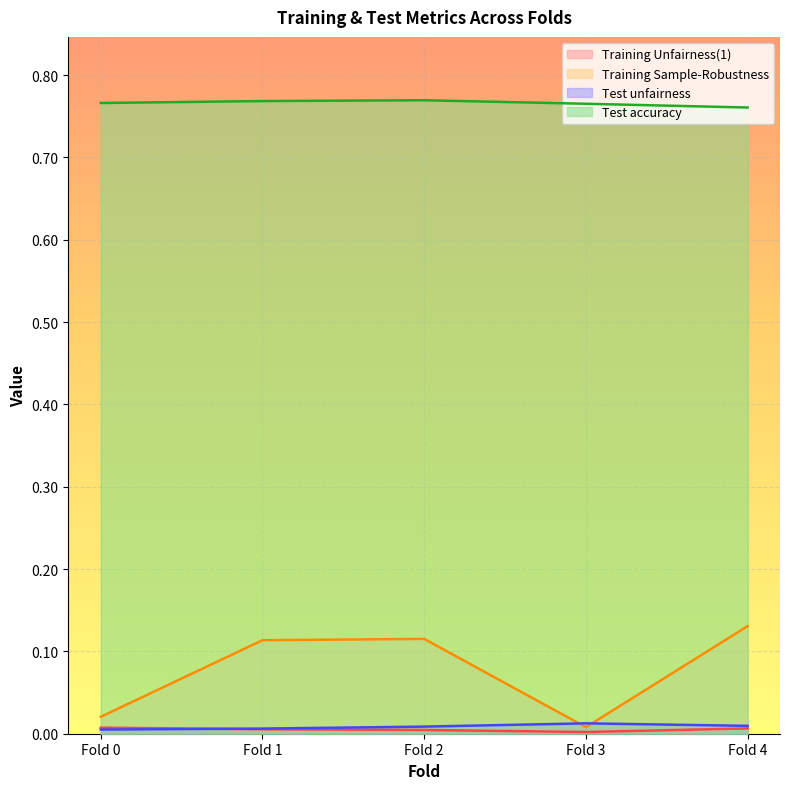

How many distinct data groups are displayed?

4